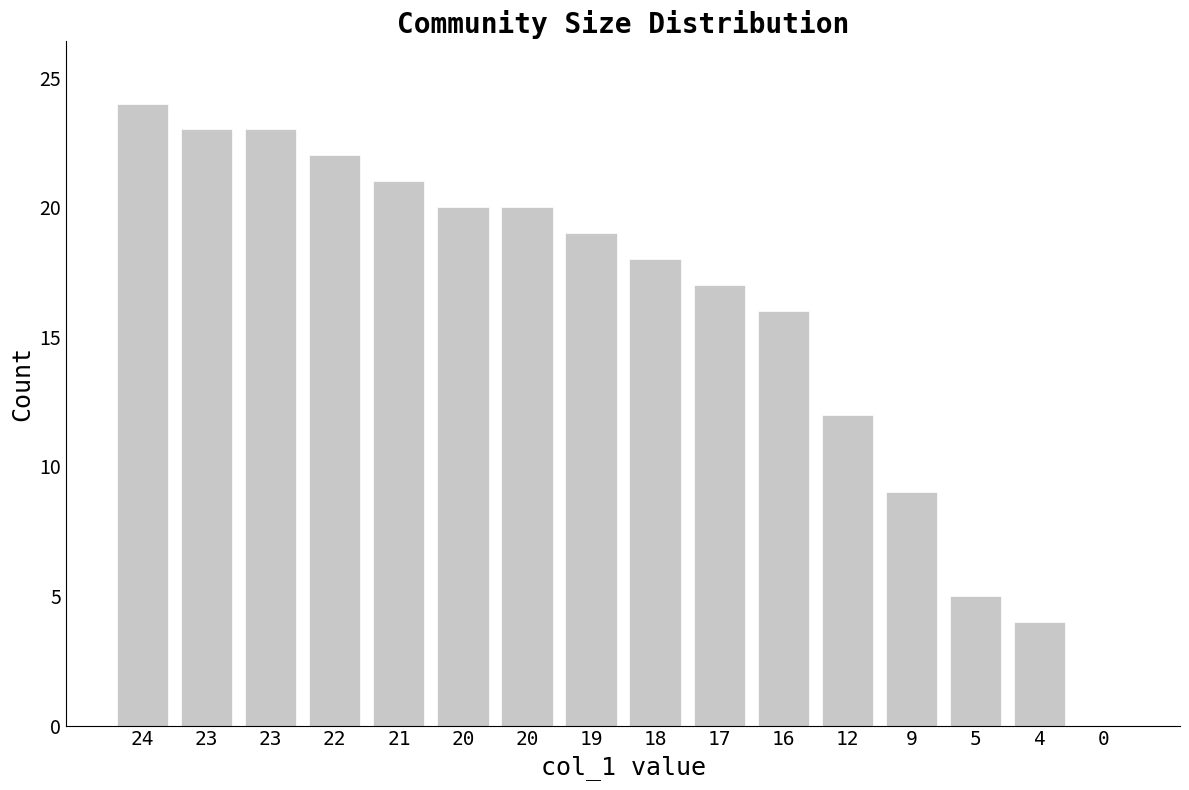

True or false: the data shows 10 at 17.

False